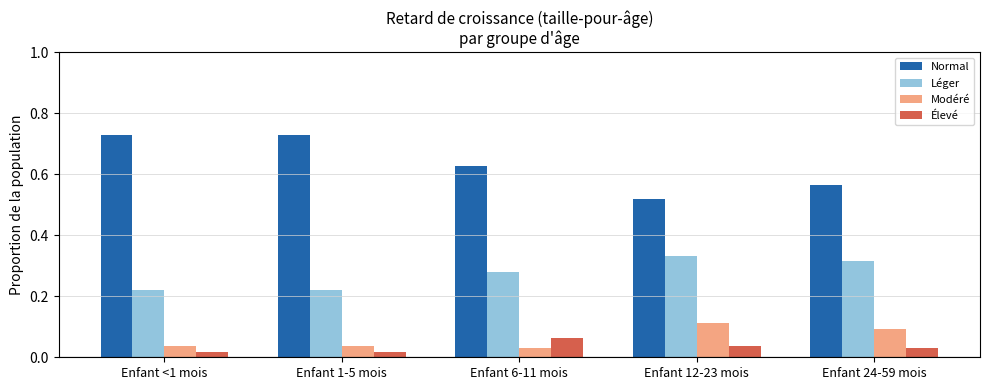

True or false: Élevé has a value of 0.1 at Enfant 6-11 mois.

True